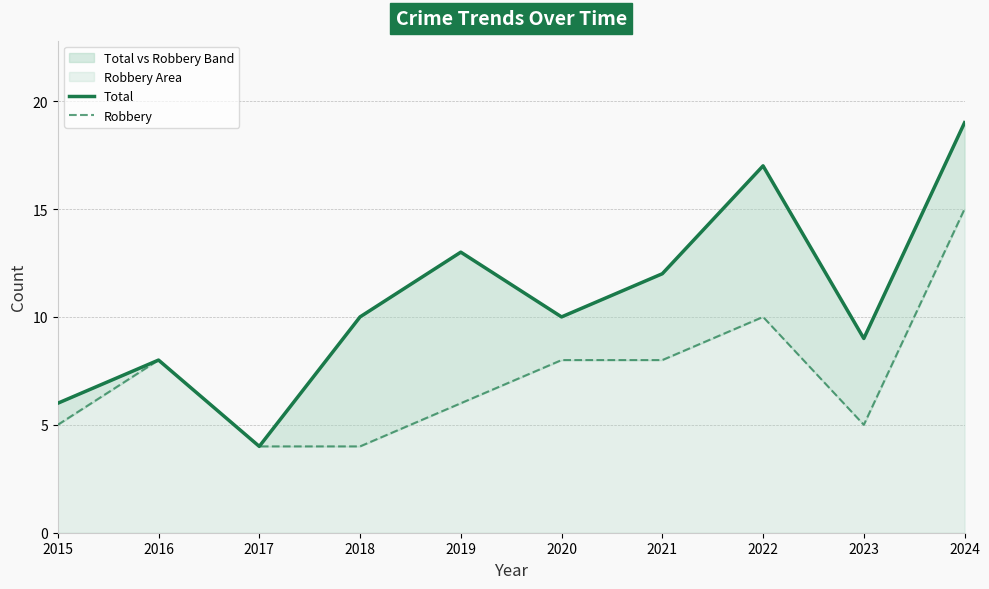

True or false: Robbery and Total cross at least once.

False